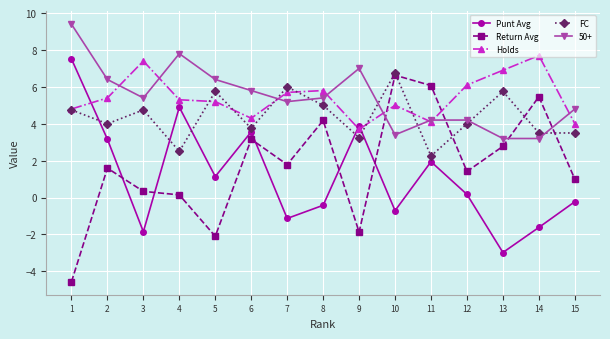

At how many categories does at least one series exceed -3?

15